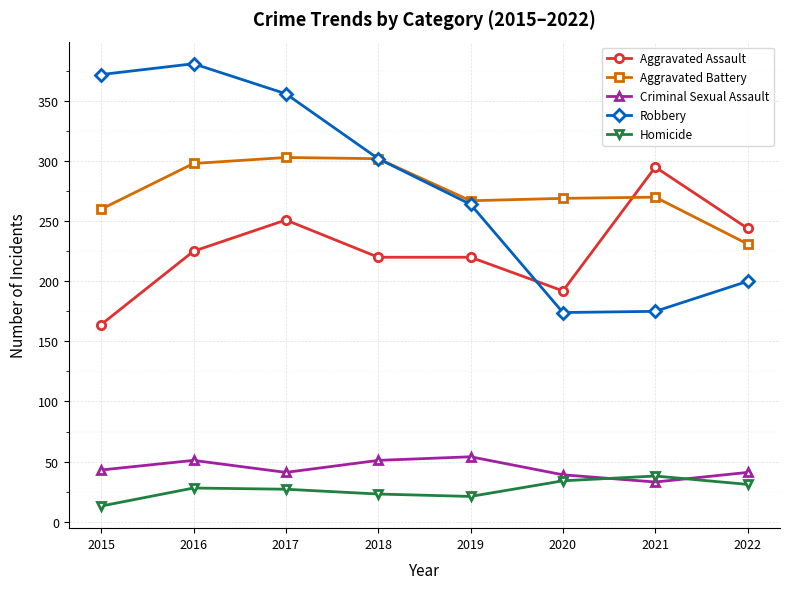

Which series ends up on top after the final intersection of Aggravated Assault and Robbery?

Aggravated Assault